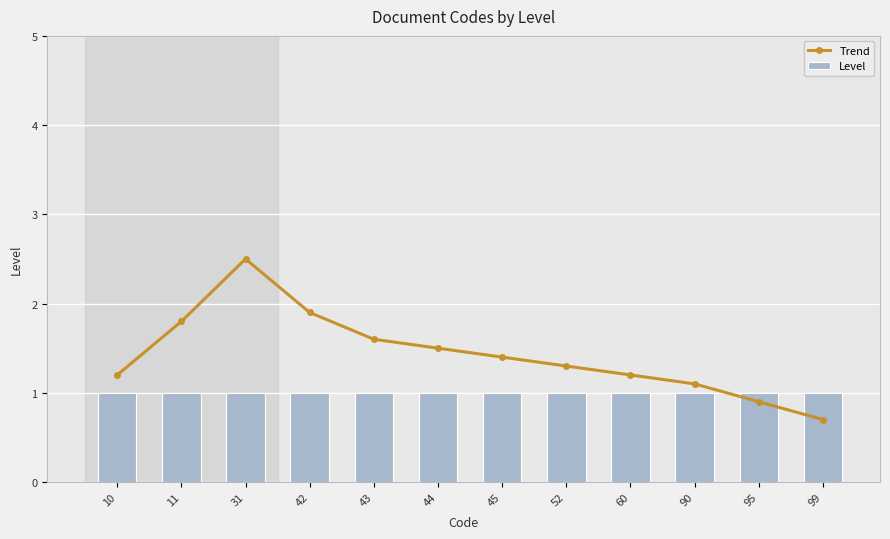

What is the value of the Level bar at the 11th from the left?

1.0